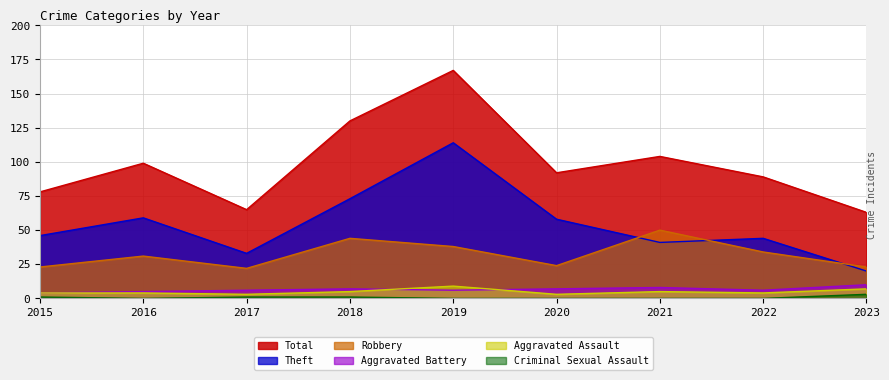

At how many categories does at least one series exceed 103?

3